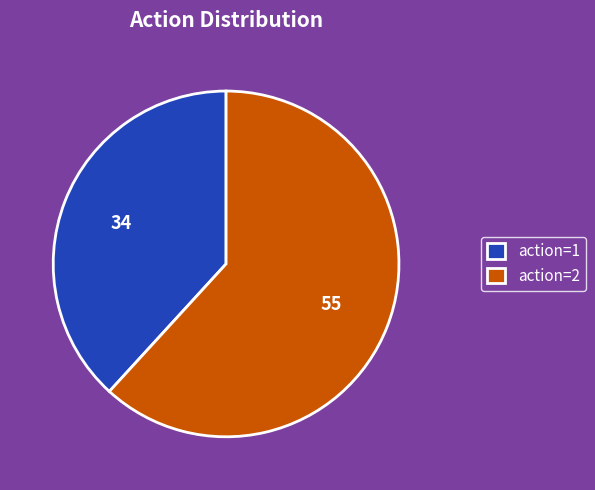

Is the sum of action=1 and action=2 greater than half?

Yes